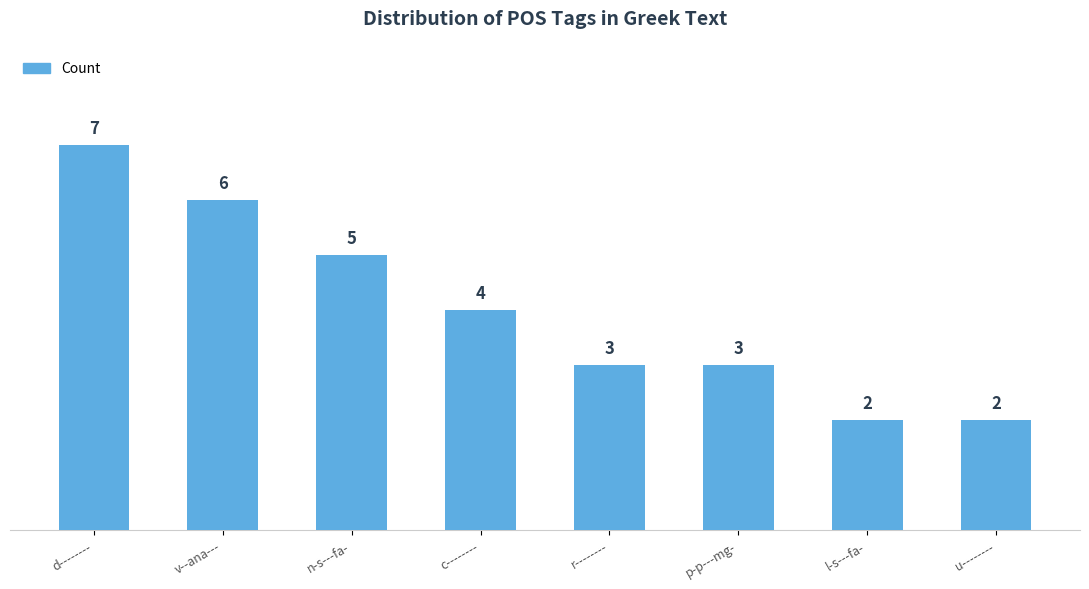

Between l-s---fa- and r--------, which is larger?

r--------